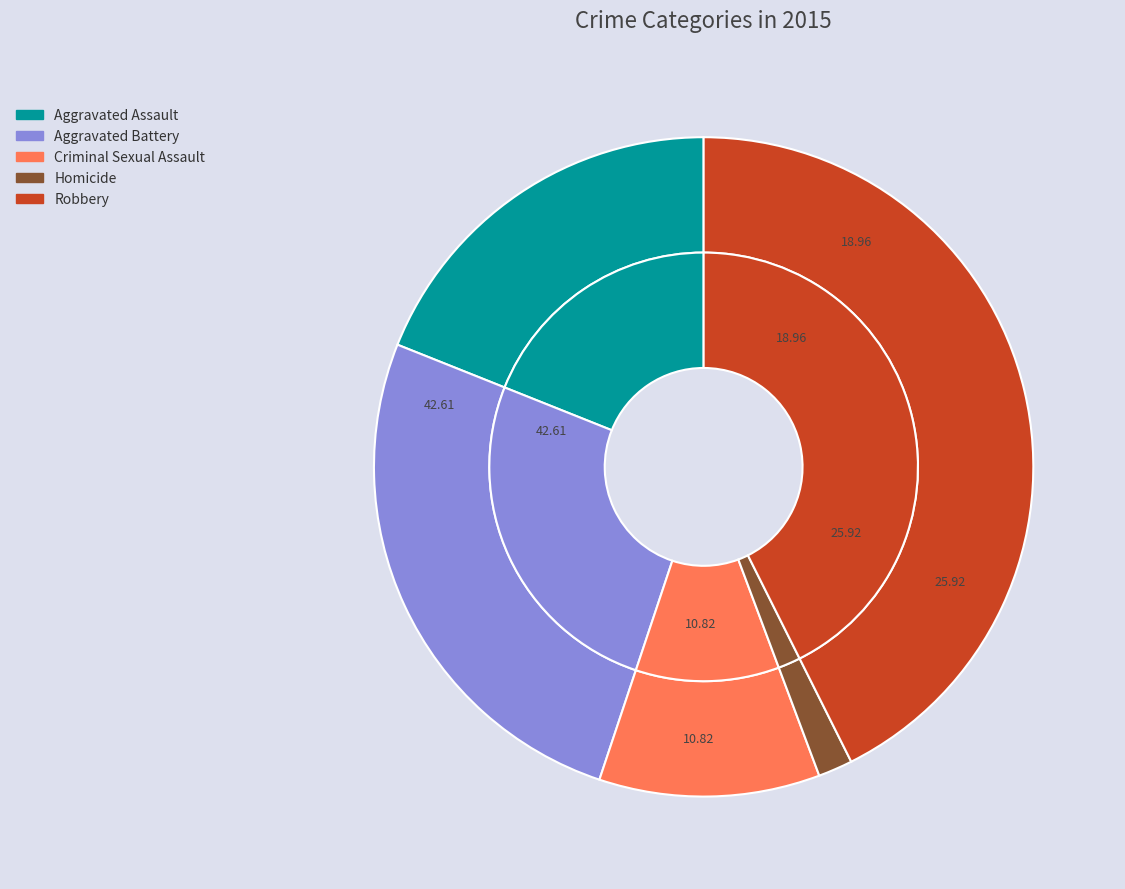

To the nearest percent, what is the combined percentage of Homicide and Criminal Sexual Assault?

13%